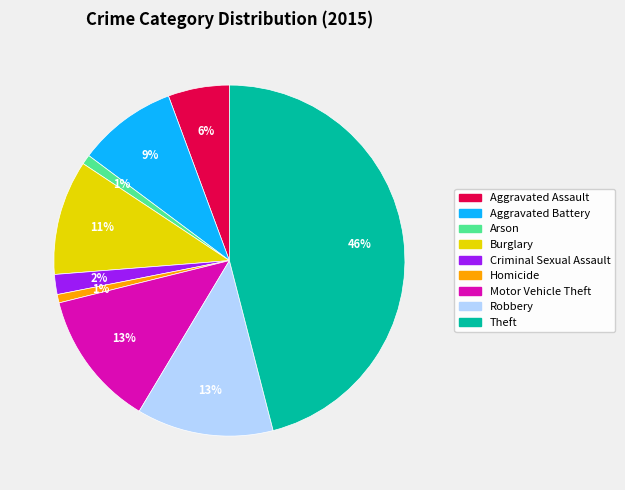

What percentage is the Burglary slice, to the nearest percent?

11%